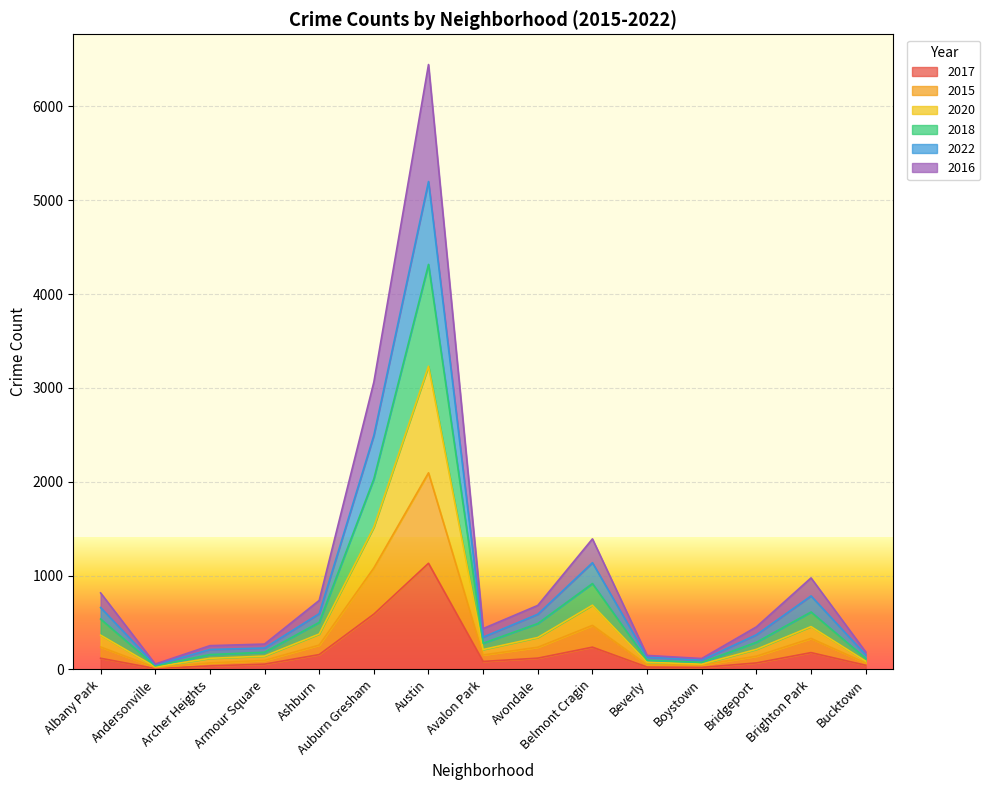

Which category has the highest value in the 2017 series?

Austin